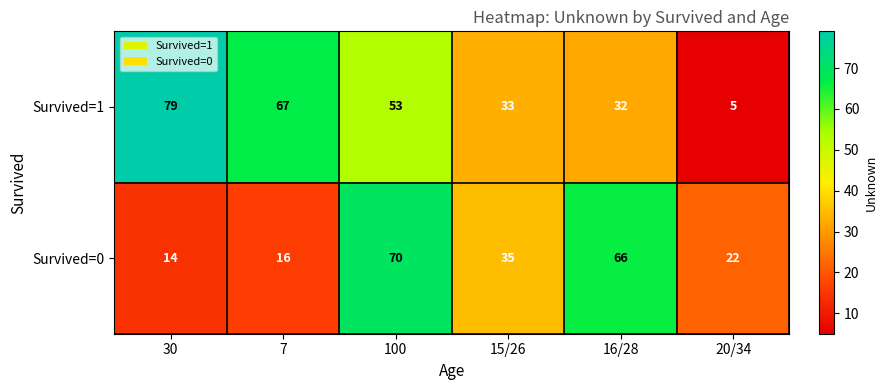

What is the sum of all Survived=1 values?

269